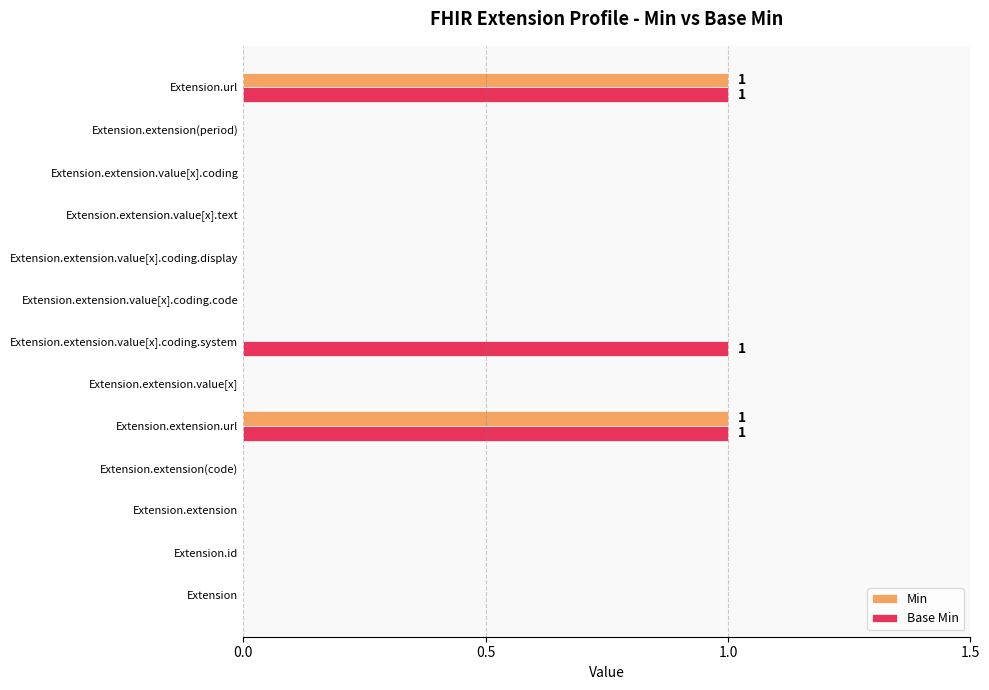

Is the value of Min at Extension.extension.value[x].text greater than the value of Base Min at Extension.extension.url?

No